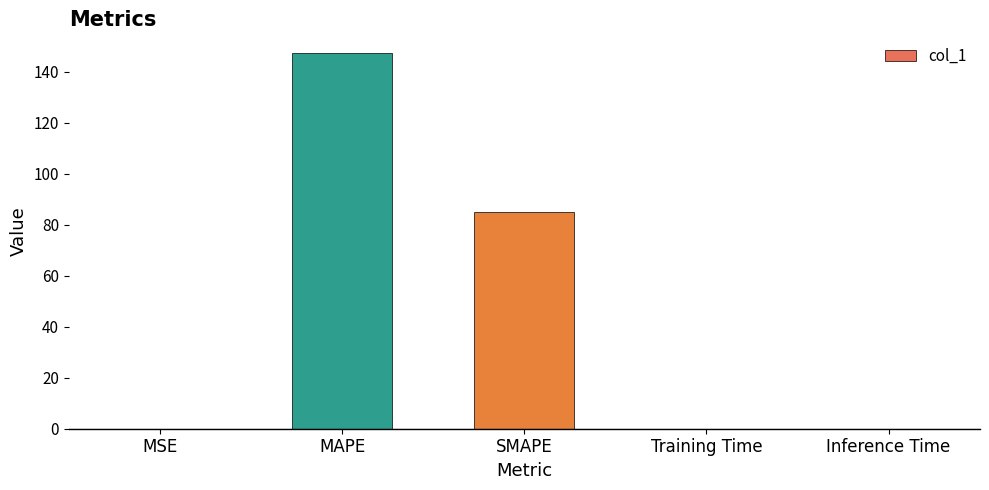

The value at MAPE is 147.4. True or false?

True